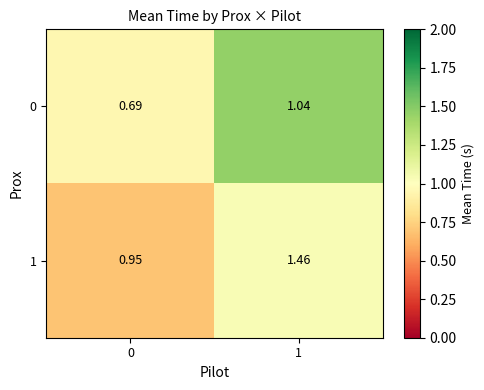

Is the value of 0 at 1 greater than the value of 1 at 0?

Yes